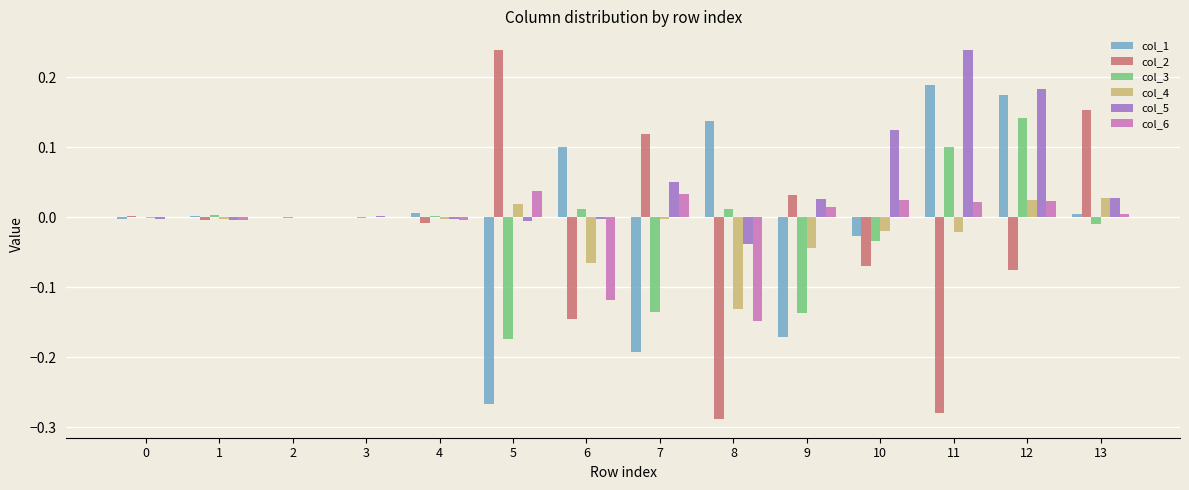

True or false: col_5 has a value of 0.0 at 3.

True